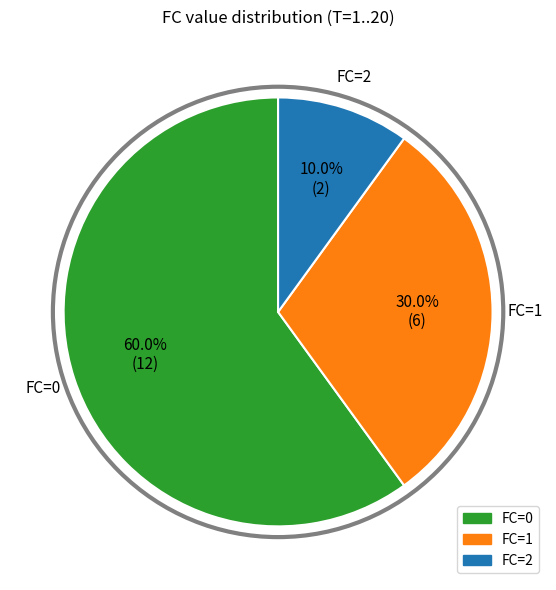

Between FC=0 and FC=1, which is larger?

FC=0